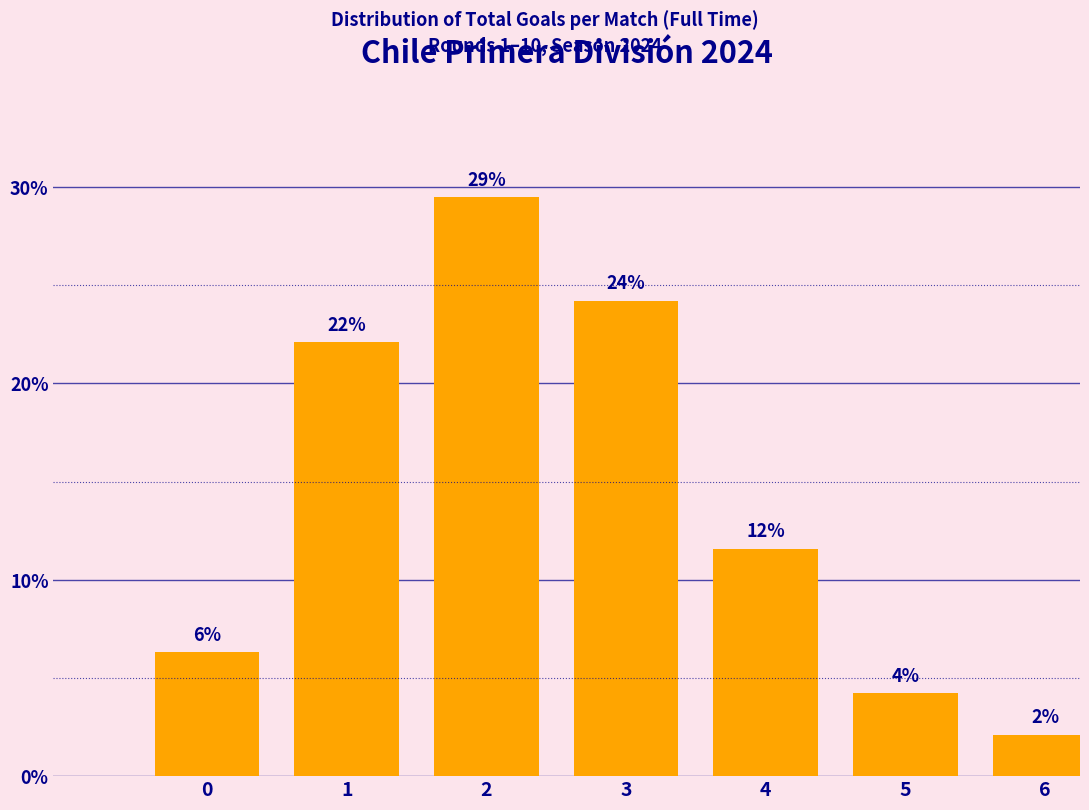

How many bars are there in total?

7